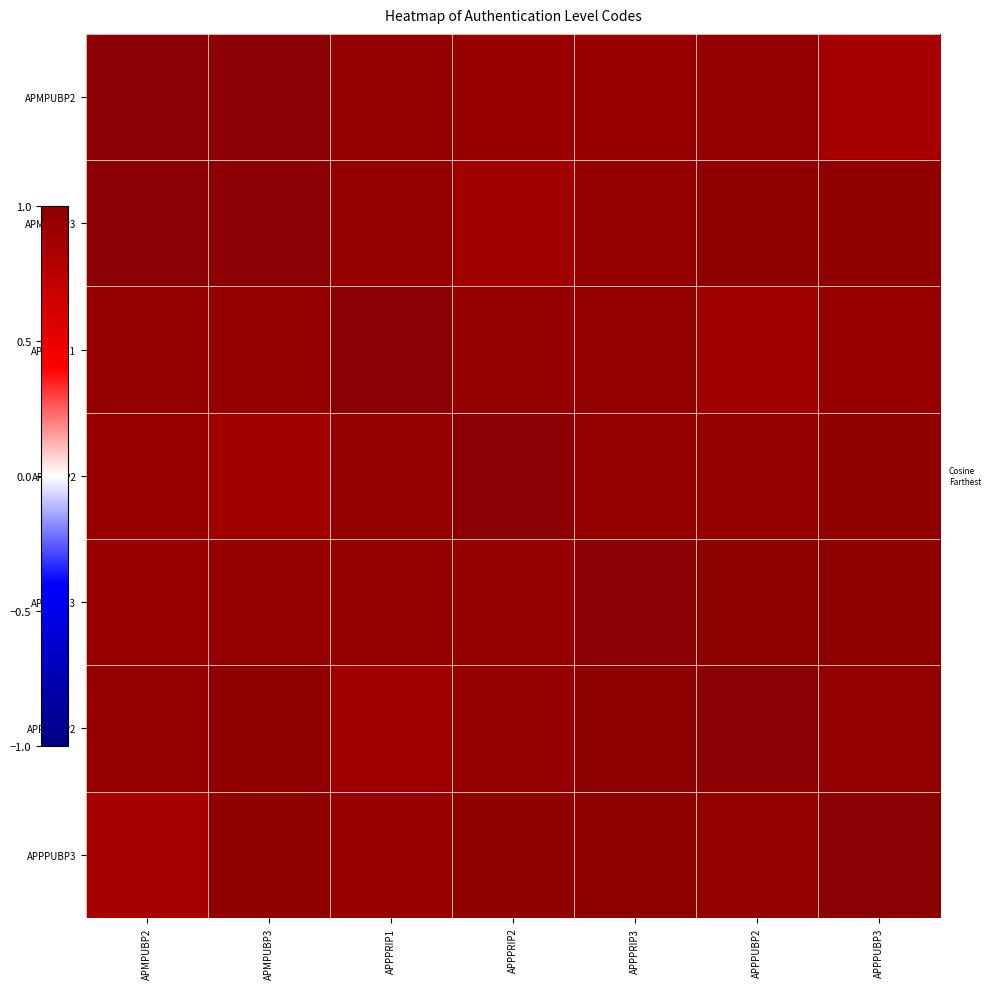

Reading left to right, what are all the values shown in this chart?

APMPUBP2: APMPUBP2=1.0	APMPUBP3=1.0	APPPRIP1=0.9	APPPRIP2=0.9	APPPRIP3=0.9	APPPUBP2=0.9	APPPUBP3=0.9
APMPUBP3: APMPUBP2=1.0	APMPUBP3=1.0	APPPRIP1=0.9	APPPRIP2=0.9	APPPRIP3=1.0	APPPUBP2=1.0	APPPUBP3=1.0
APPPRIP1: APMPUBP2=0.9	APMPUBP3=0.9	APPPRIP1=1.0	APPPRIP2=0.9	APPPRIP3=1.0	APPPUBP2=0.9	APPPUBP3=0.9
APPPRIP2: APMPUBP2=0.9	APMPUBP3=0.9	APPPRIP1=0.9	APPPRIP2=1.0	APPPRIP3=0.9	APPPUBP2=0.9	APPPUBP3=1.0
APPPRIP3: APMPUBP2=0.9	APMPUBP3=1.0	APPPRIP1=1.0	APPPRIP2=0.9	APPPRIP3=1.0	APPPUBP2=1.0	APPPUBP3=1.0
APPPUBP2: APMPUBP2=0.9	APMPUBP3=1.0	APPPRIP1=0.9	APPPRIP2=0.9	APPPRIP3=1.0	APPPUBP2=1.0	APPPUBP3=1.0
APPPUBP3: APMPUBP2=0.9	APMPUBP3=1.0	APPPRIP1=0.9	APPPRIP2=1.0	APPPRIP3=1.0	APPPUBP2=1.0	APPPUBP3=1.0